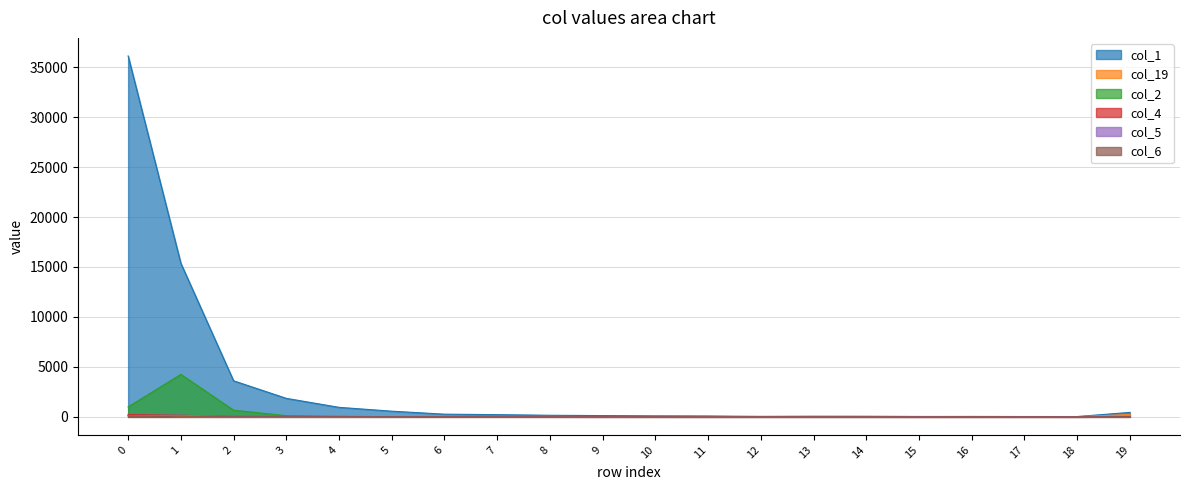

True or false: col_2 and col_5 cross at least once.

True